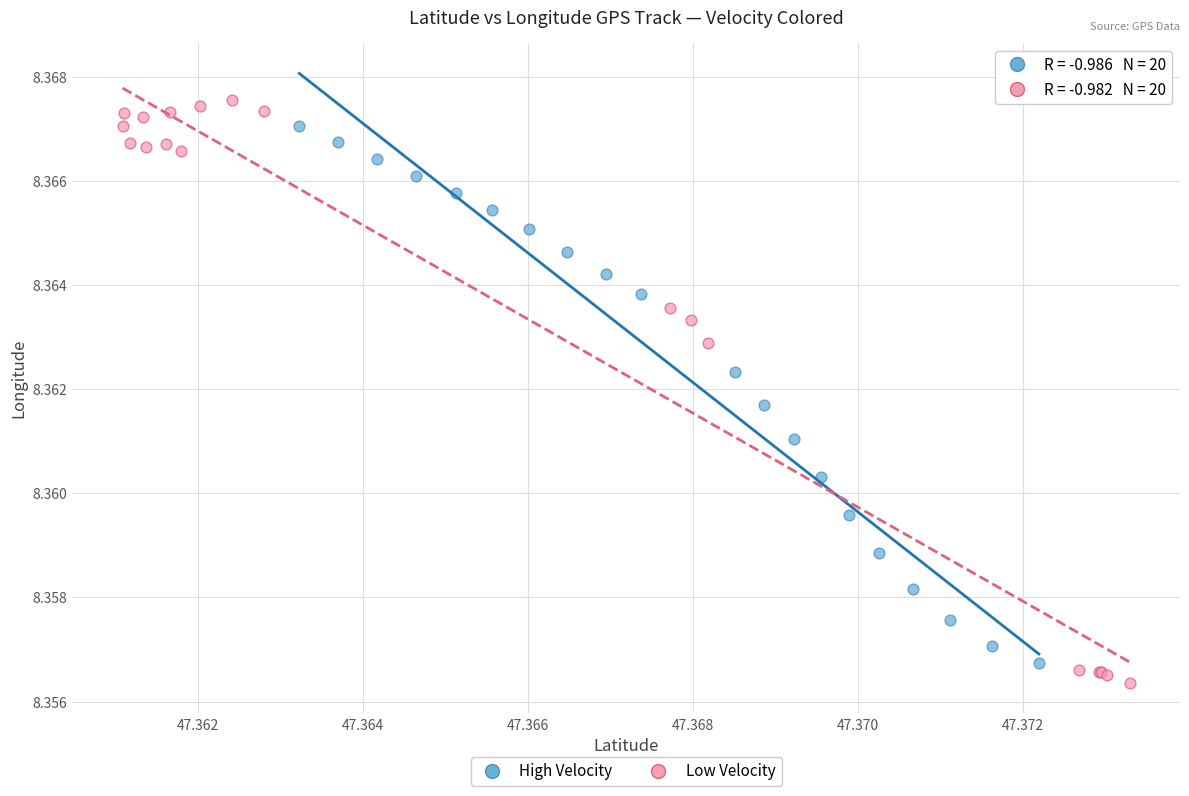

Which series has the largest Y range (max minus min)?

Low Velocity